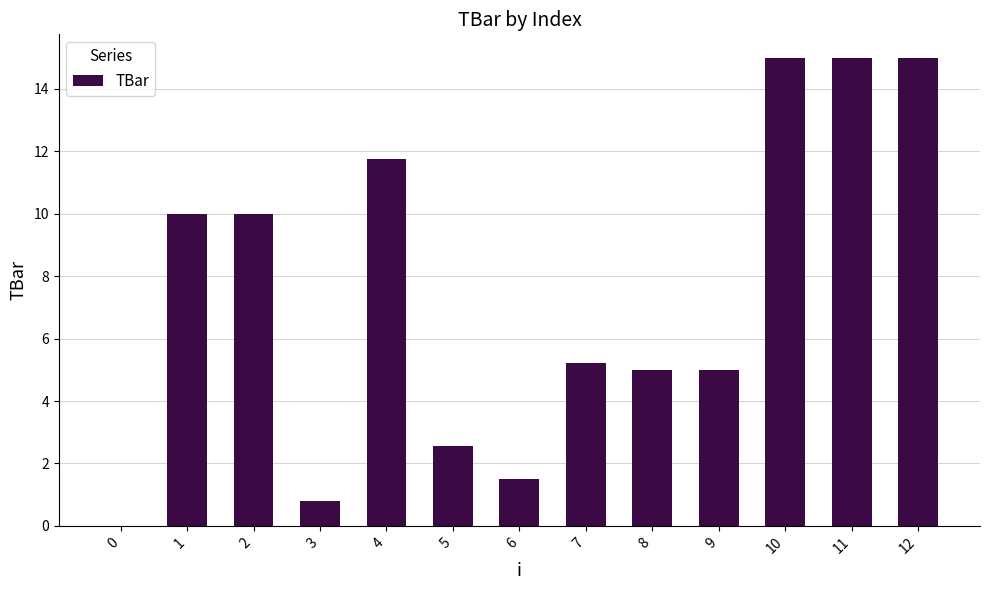

What is the maximum value shown in the chart?

15.0